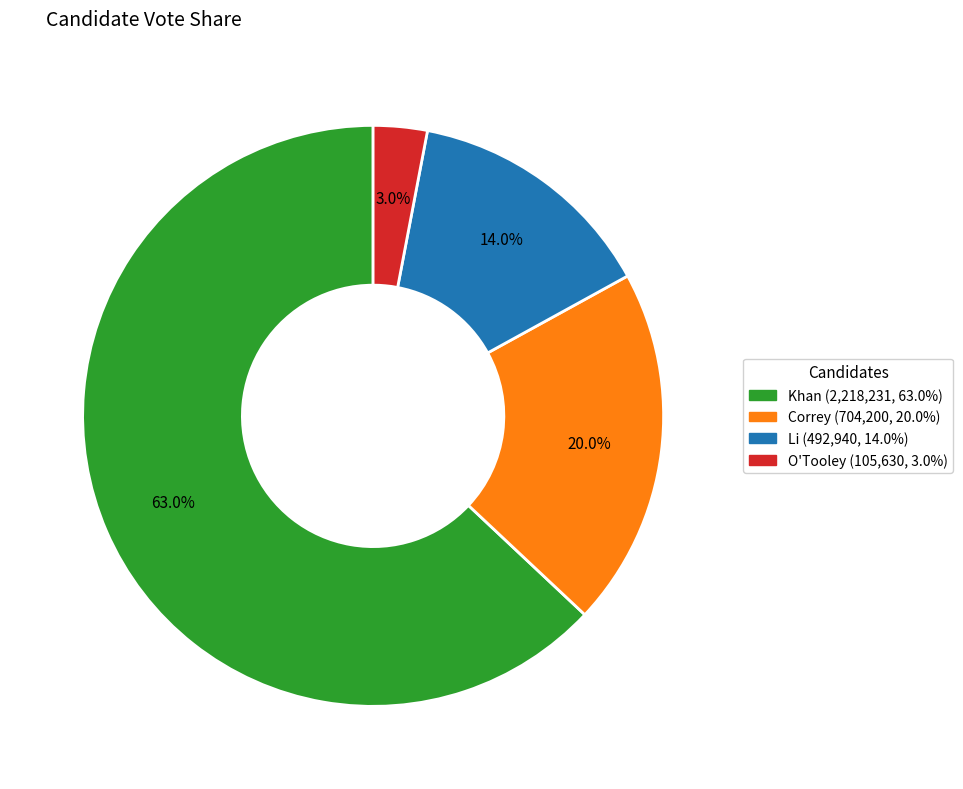

Count the number of slices in the pie.

4